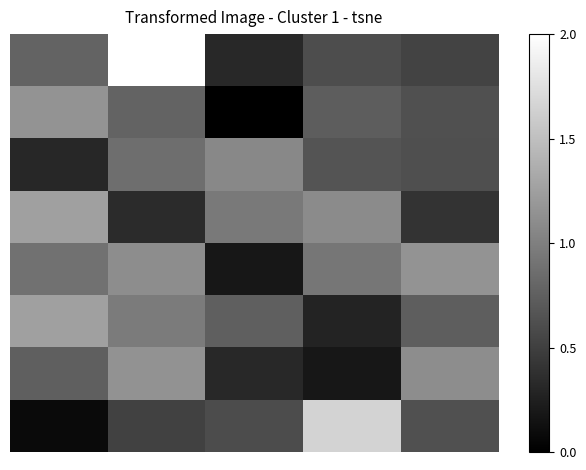

At which category is the sum across all series the highest?

1